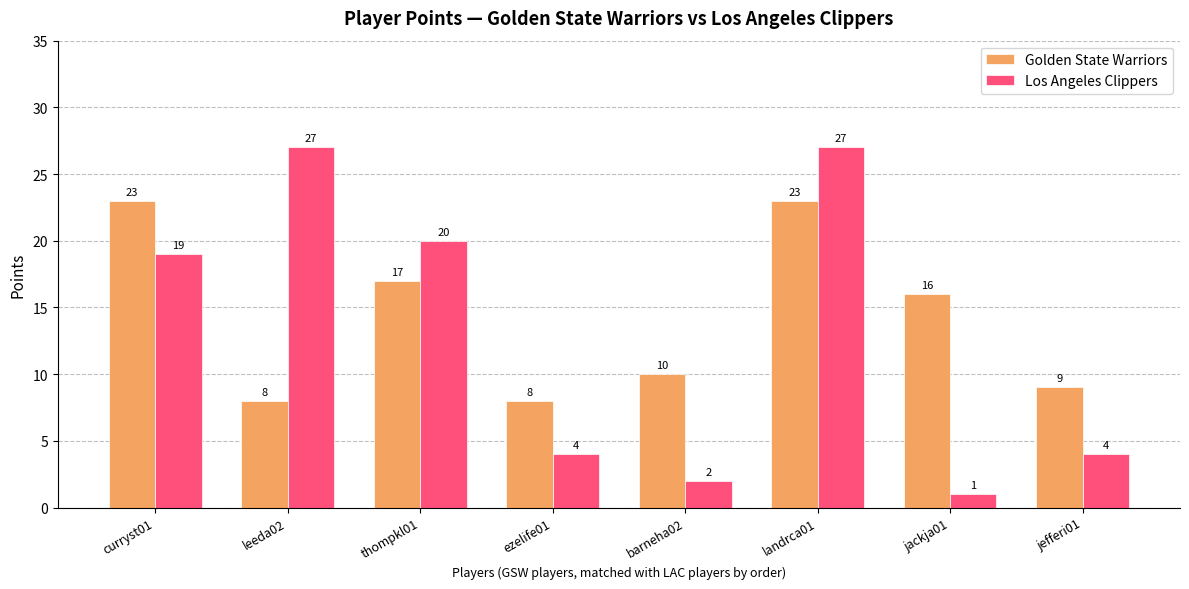

What position from the right is leeda02?

7